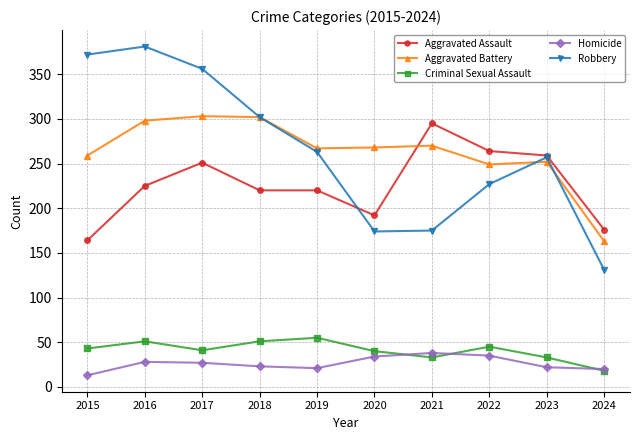

Does the chart have visible grid lines?

Yes